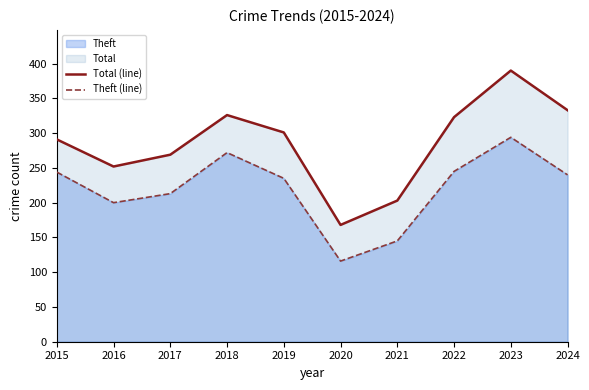

How many categories are shown in the chart?

10